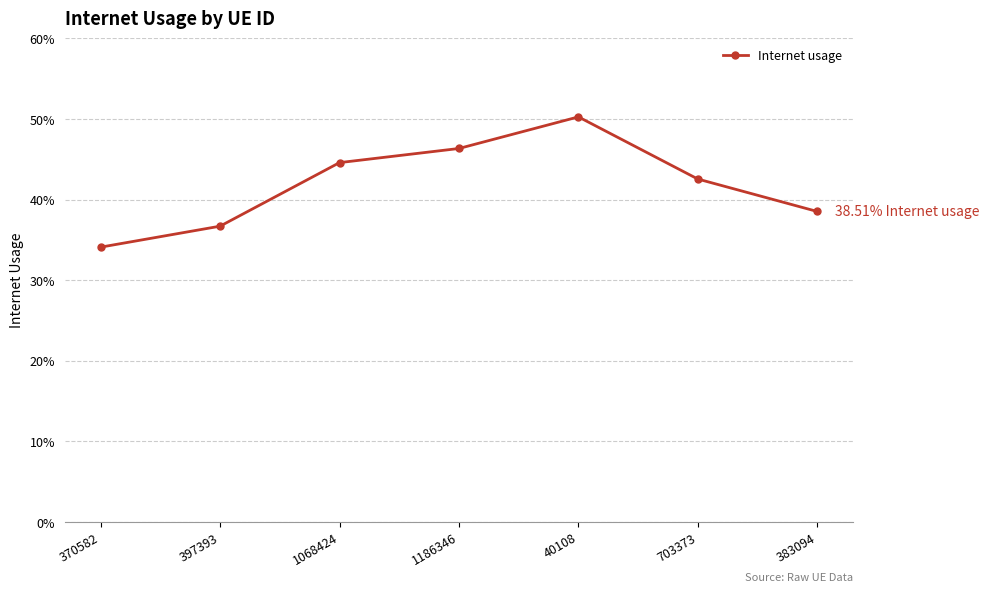

What is the sum of the values at 703373 and 40108?

0.9